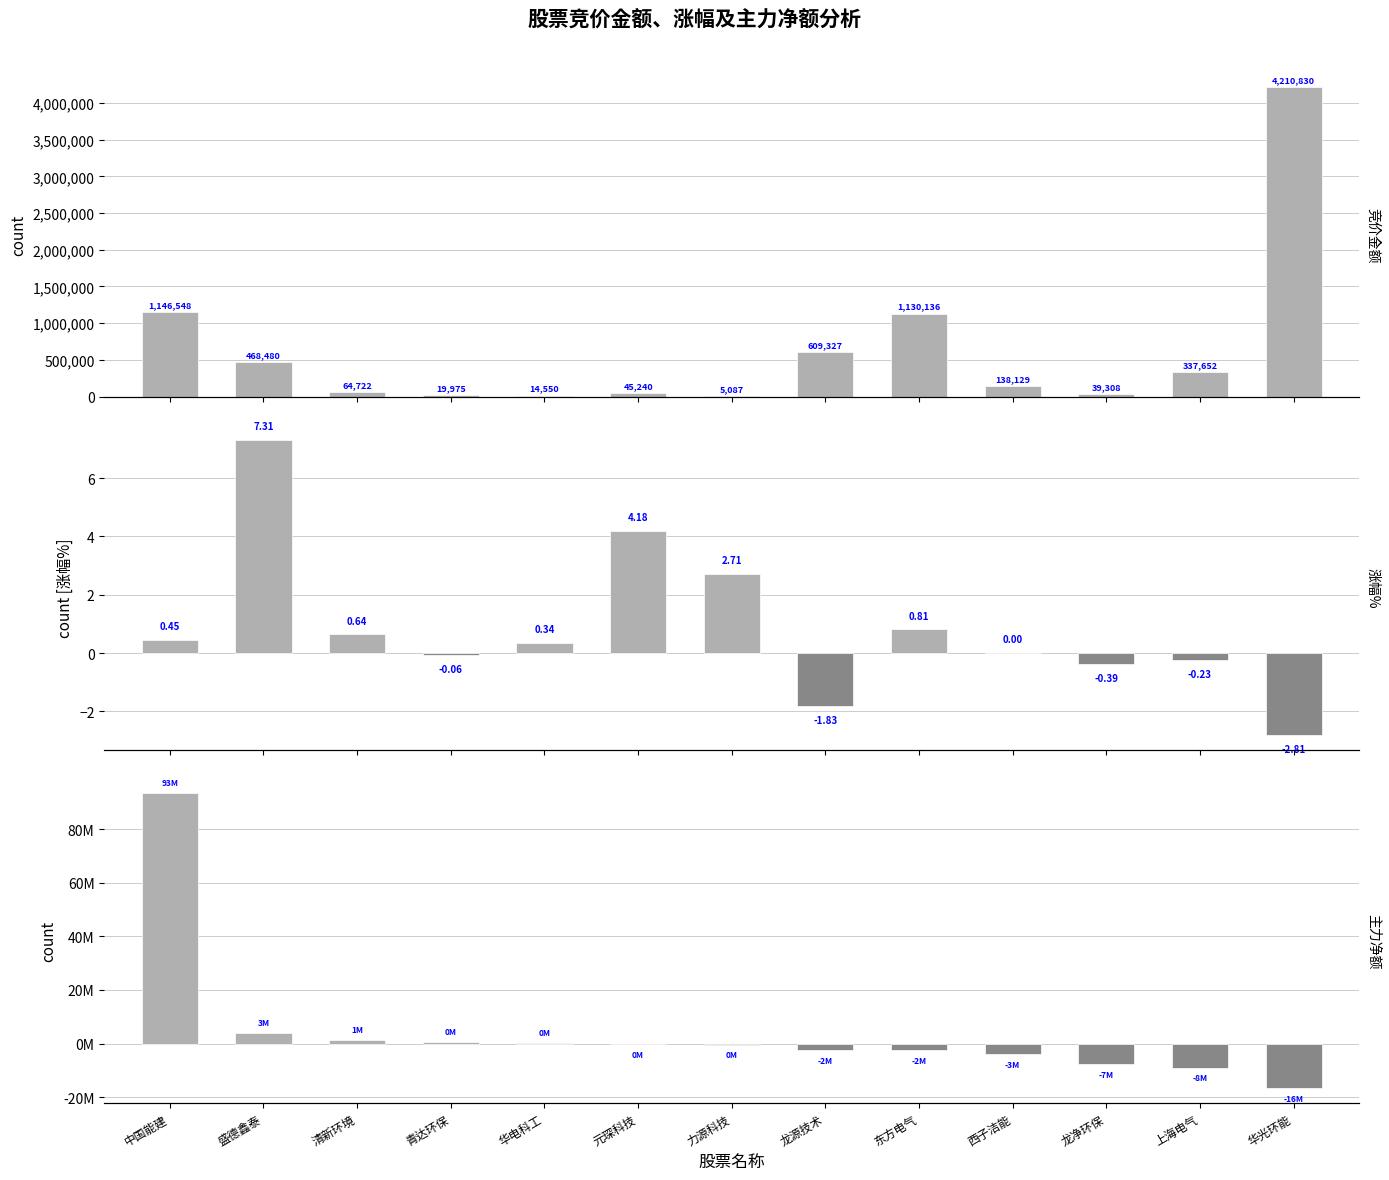

Reading left to right, extract all data points from this chart.

竞价金额: 1146548.0	468480.0	64722.0	19975.0	14550.0	45240.0	5087.0	609327.0	1130136.0	138129.0	39308.0	337652.0	4210830.0
涨幅%: 0.5	7.3	0.6	-0.1	0.3	4.2	2.7	-1.8	0.8	0.0	-0.4	-0.2	-2.8
主力净额: 93498597.0	3996050.0	1267875.0	515173.0	190913.0	-219057.0	-387168.0	-2366468.0	-2451881.0	-3928989.0	-7508278.0	-8961011.0	-16669867.0